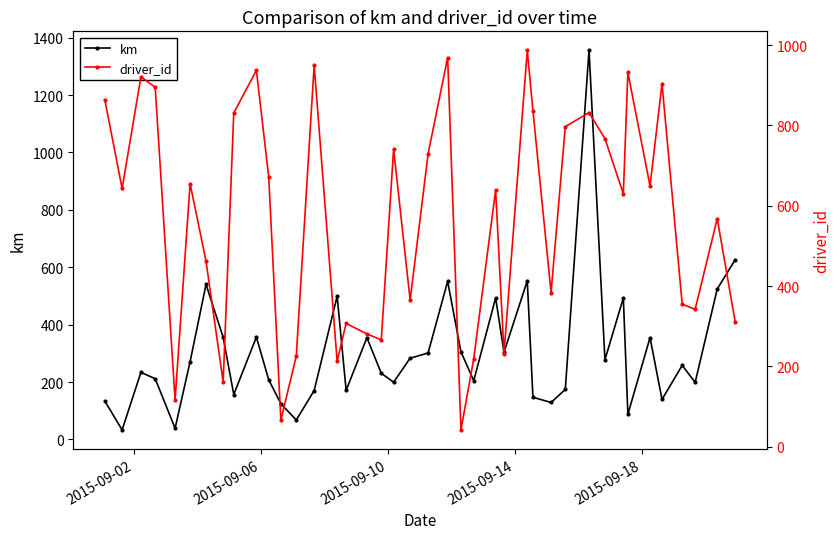

What is the value of the km point at the 21st from the left?

301.2